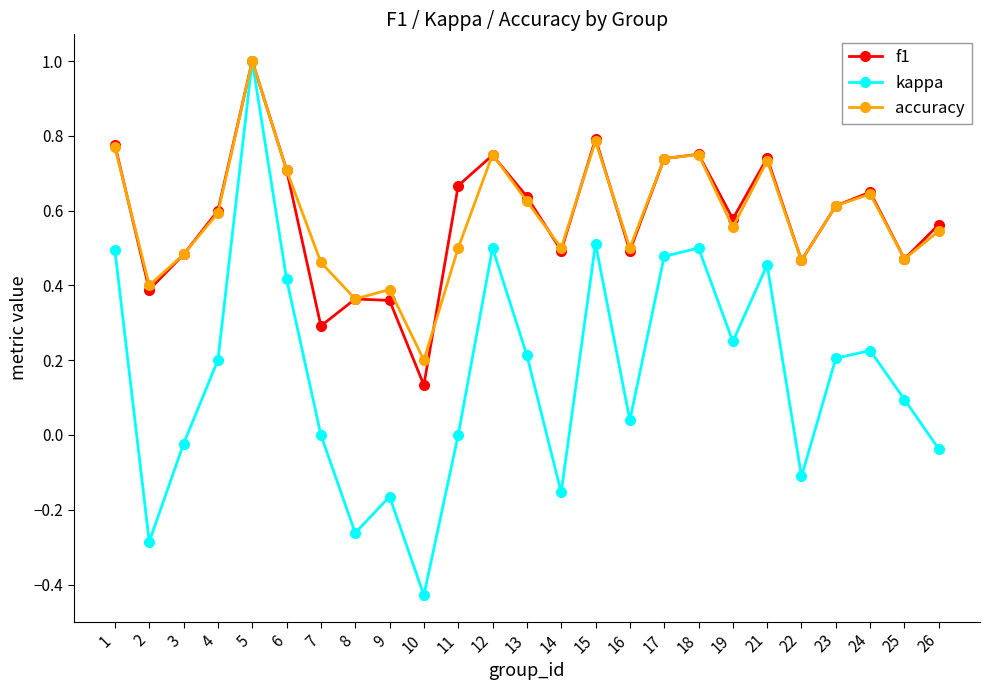

True or false: kappa has more than 2 points higher than both neighbors.

True